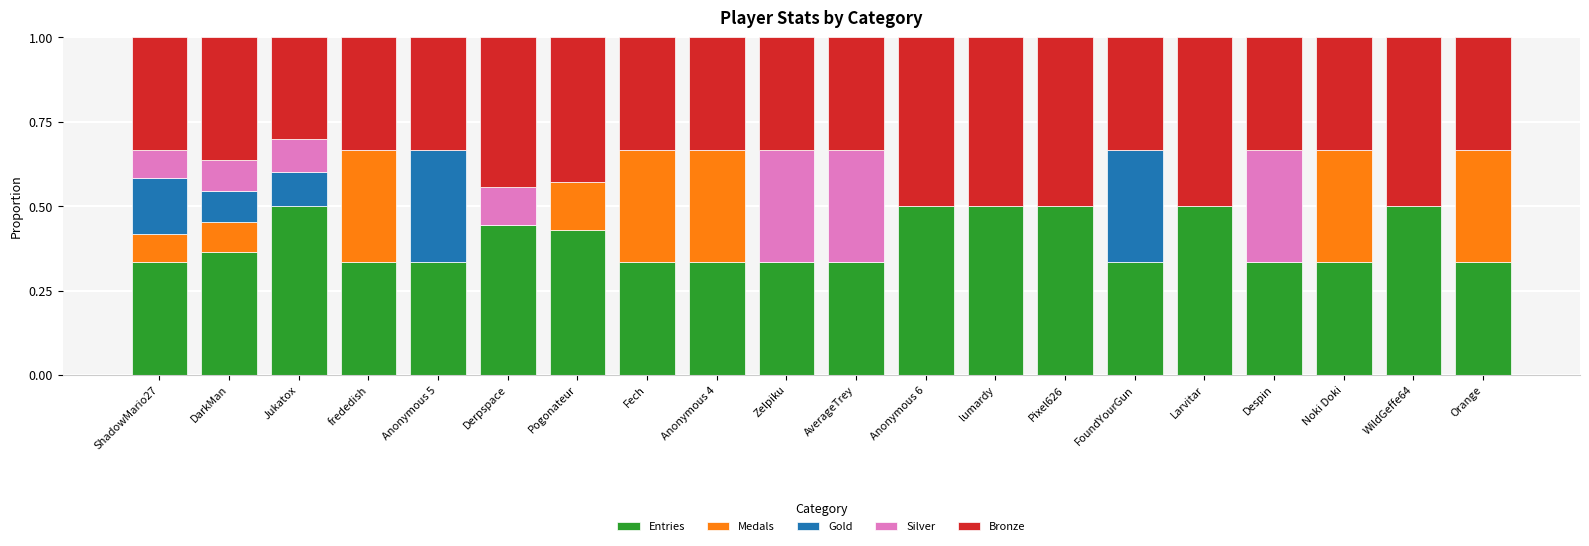

The value of Entries at Larvitar is 0.2. True or false?

False